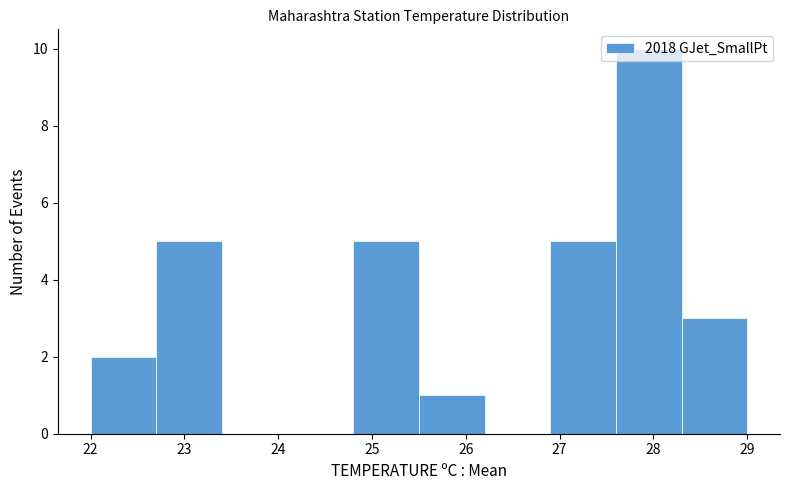

Over which range of the x-axis is the bar tallest?

27.6 to 28.3